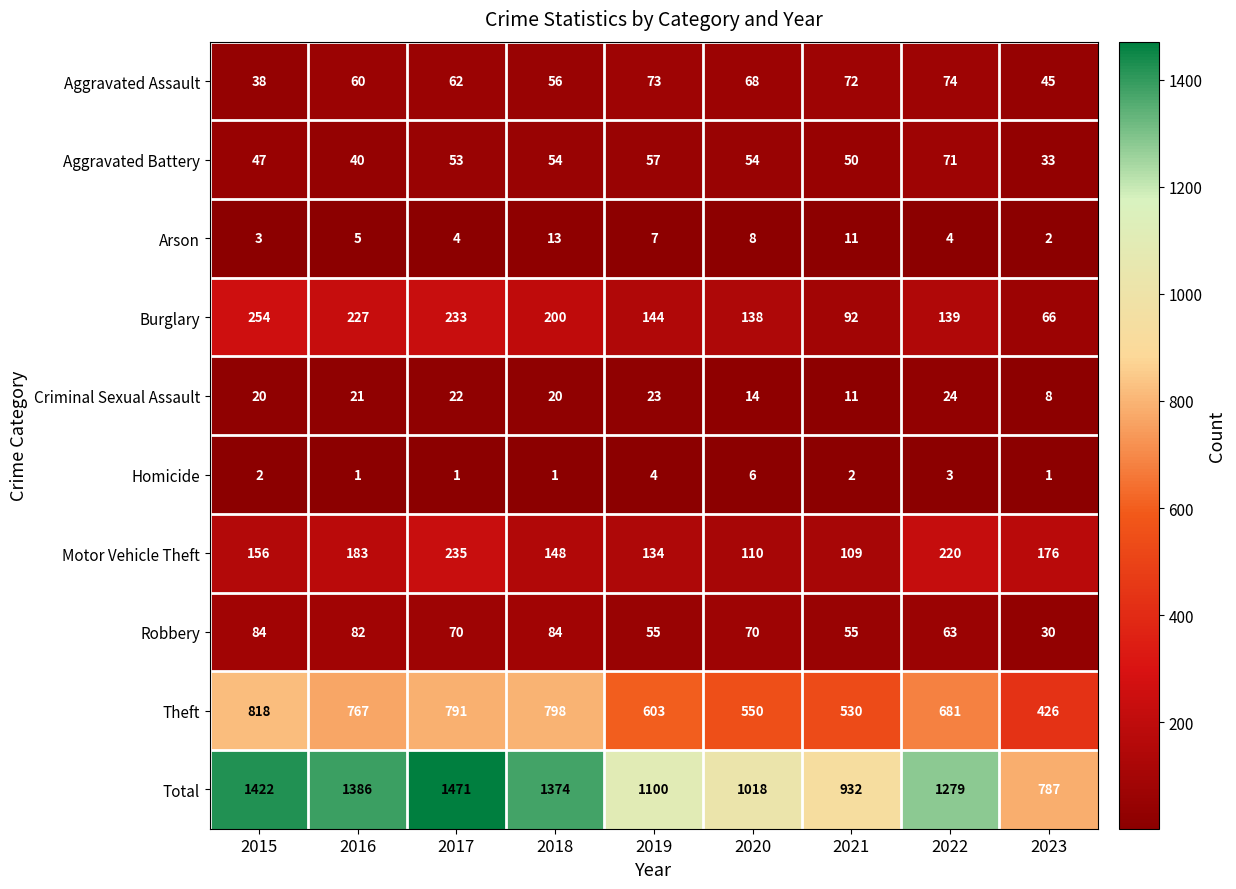

Between 2018 and 2022, which series saw the biggest shift?

Theft